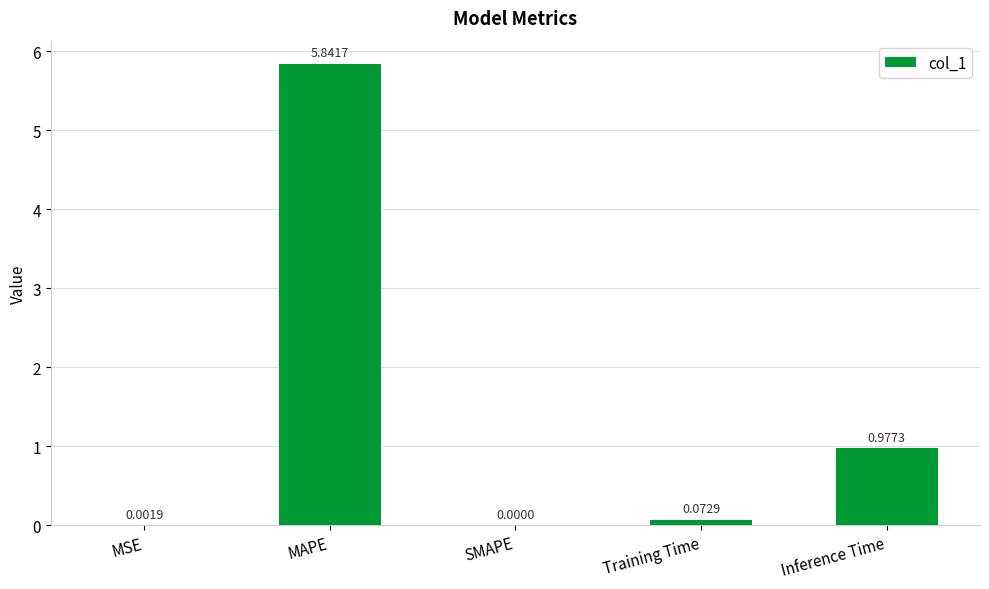

Between SMAPE and MAPE, which is larger?

MAPE